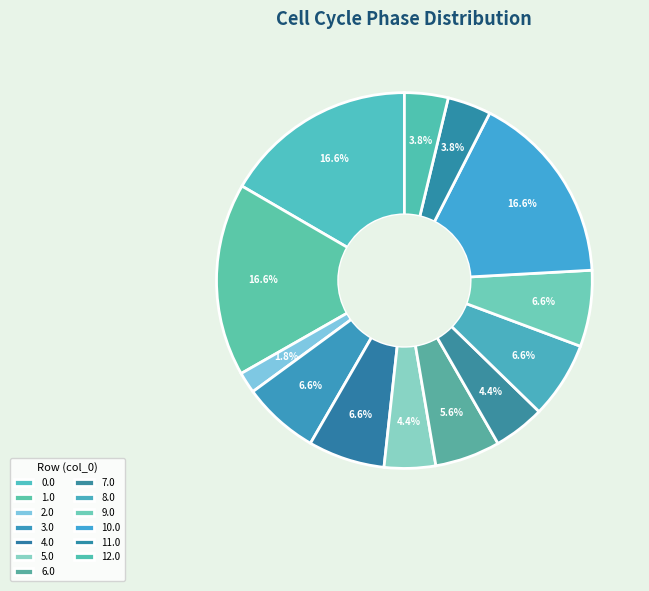

What portion of the pie excludes 6.0?

94.4%